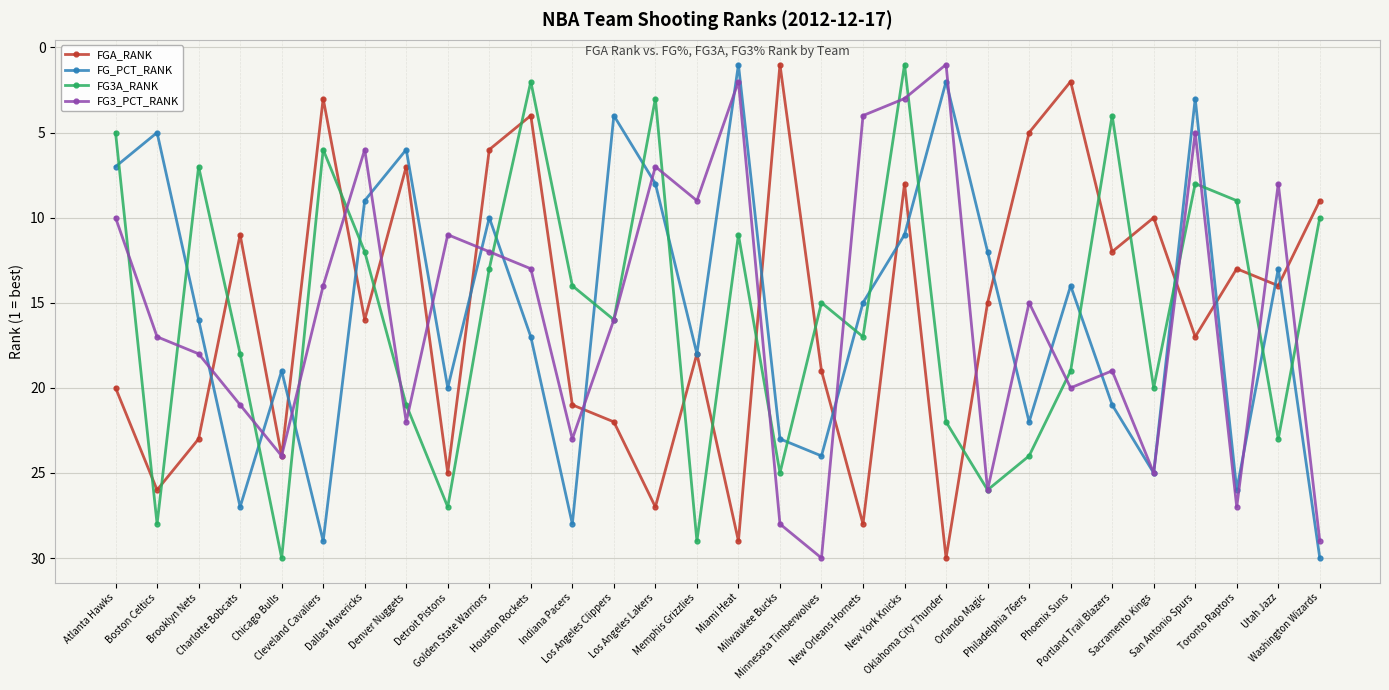

Where is FG3_PCT_RANK nearest to the value 15?

Philadelphia 76ers